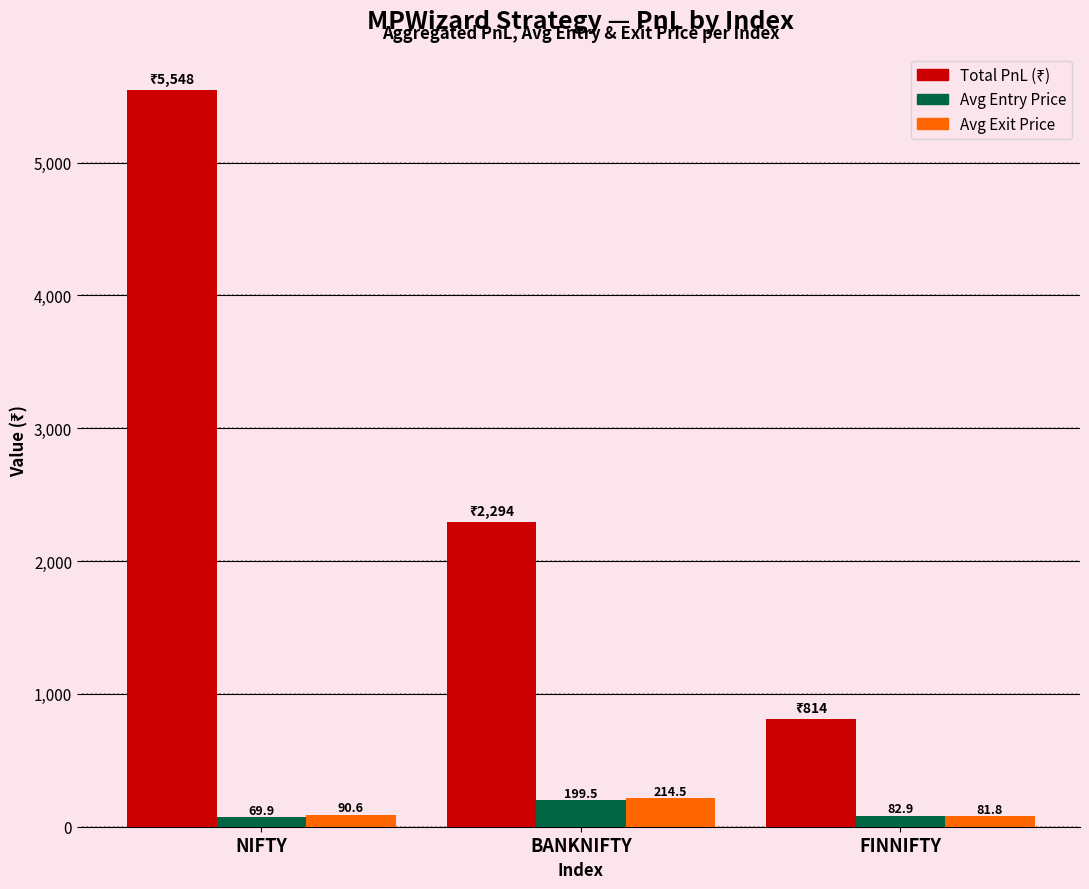

What is the sum of all Avg Exit Price values?

387.0